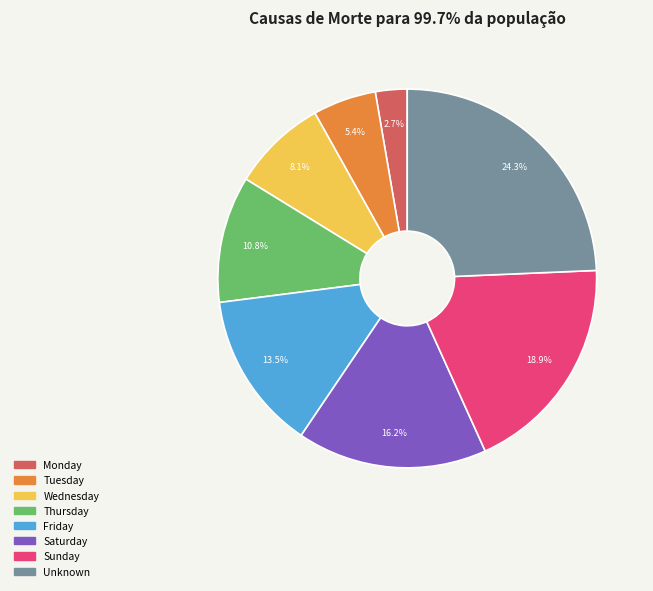

How many segments does this pie chart have?

8